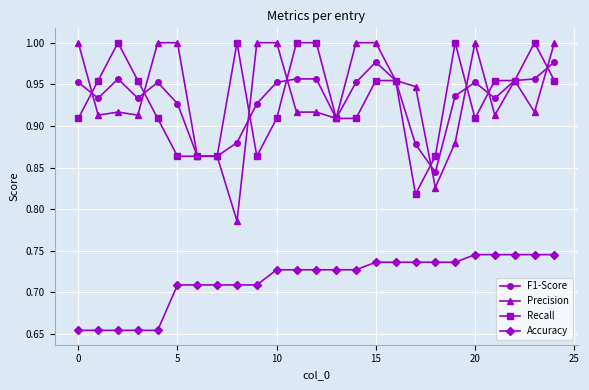

True or false: Recall has more than 1 interior local peaks.

True